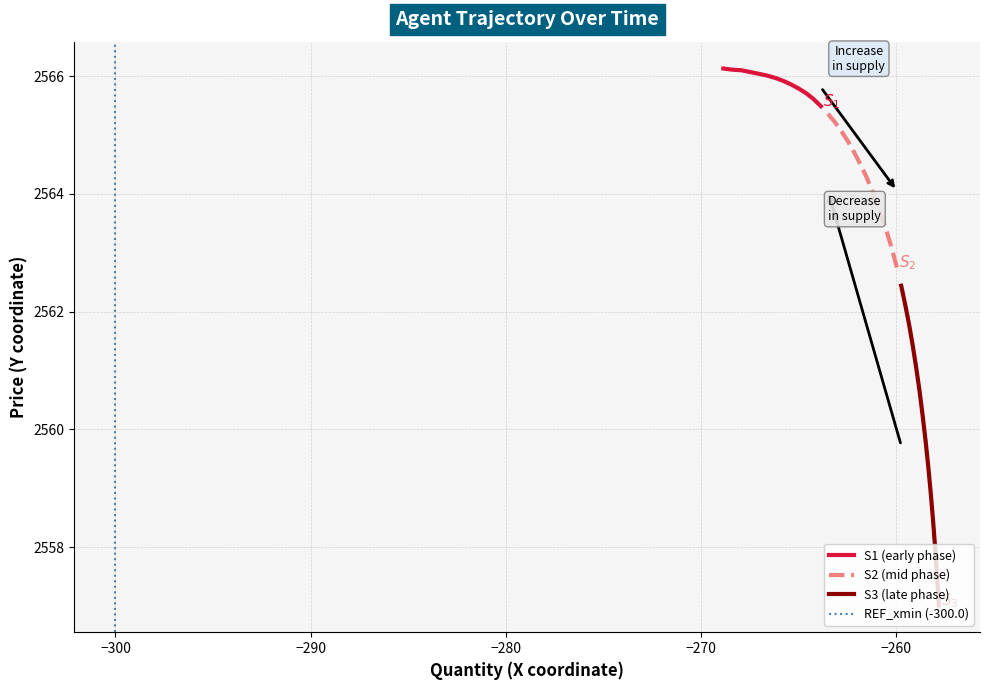

How many values in the Y series are below 2564?

19